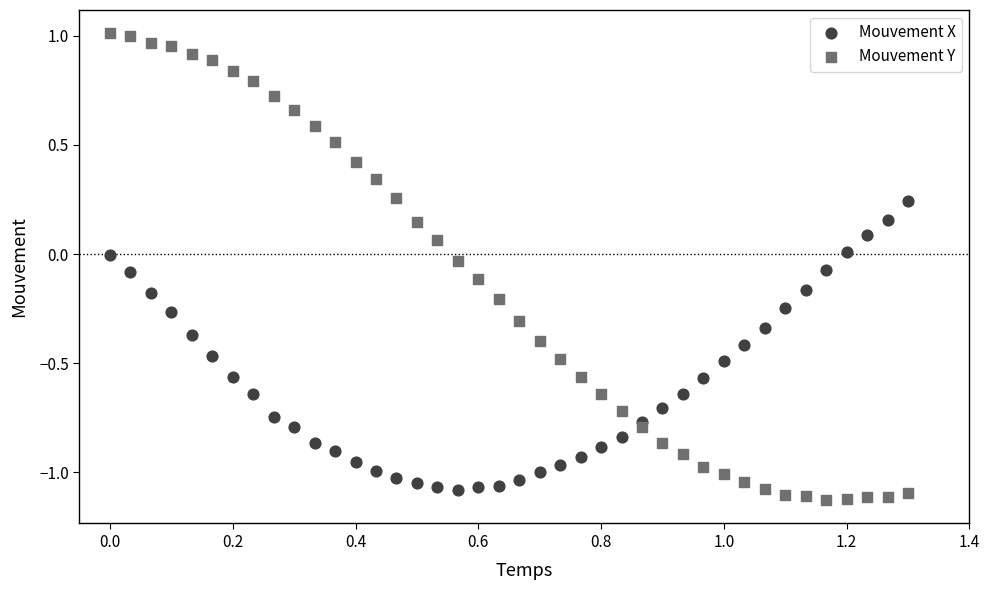

Which series contains the lowest Y value?

Mouvement Y